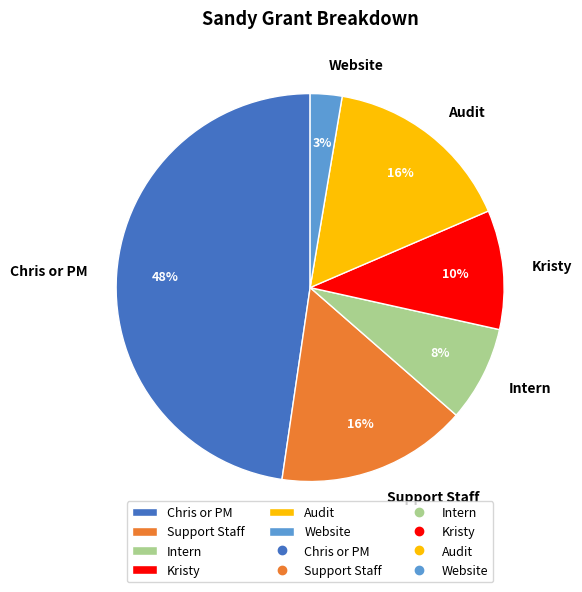

True or false: Support Staff accounts for 16% of the total.

True